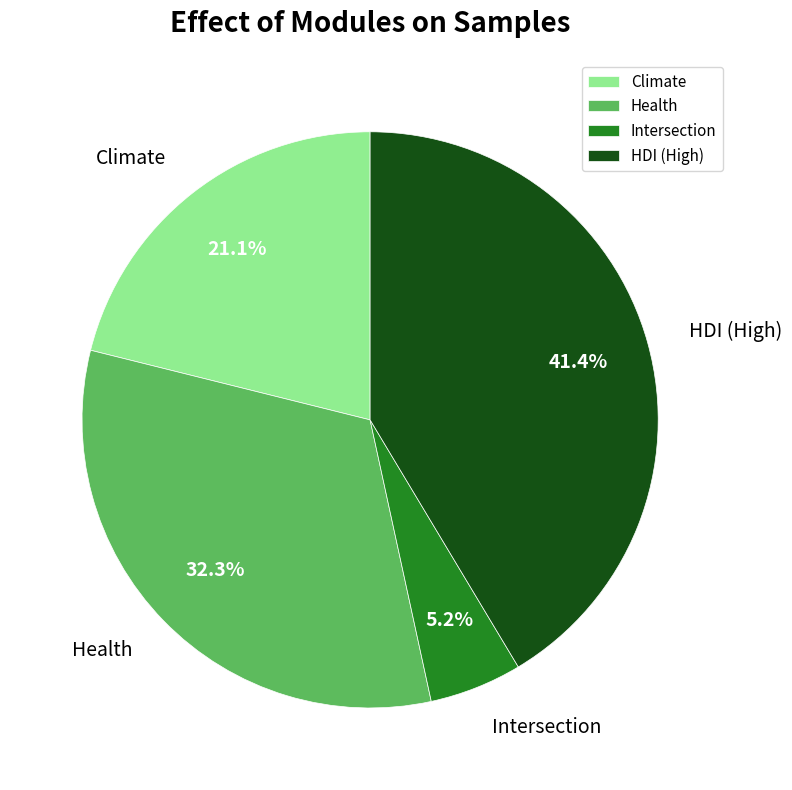

Is there a majority slice in this chart?

No